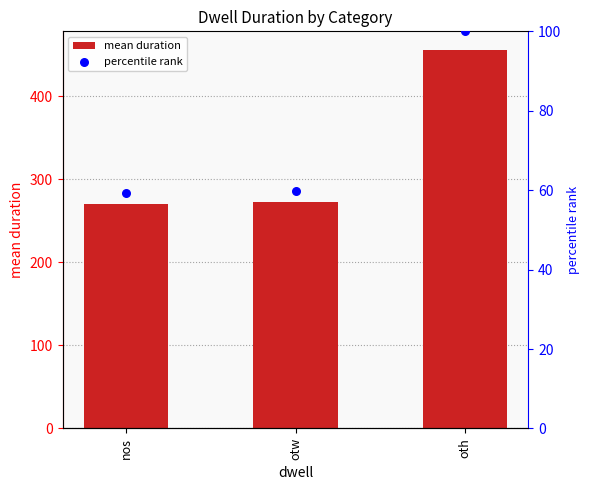

Is the value of percentile rank at nos greater than the value of mean duration at otw?

No